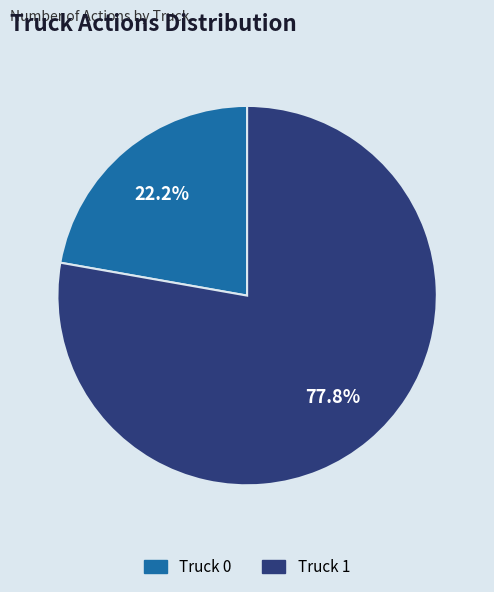

Rank the categories by value from lowest to highest.

Truck 0, Truck 1